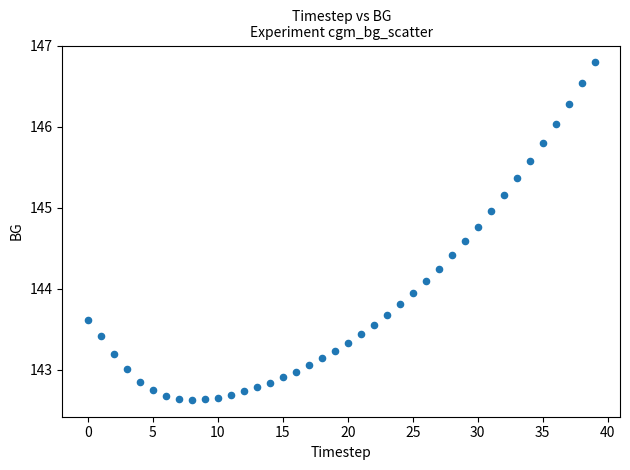

What is the range of Y values (max minus min)?

4.2